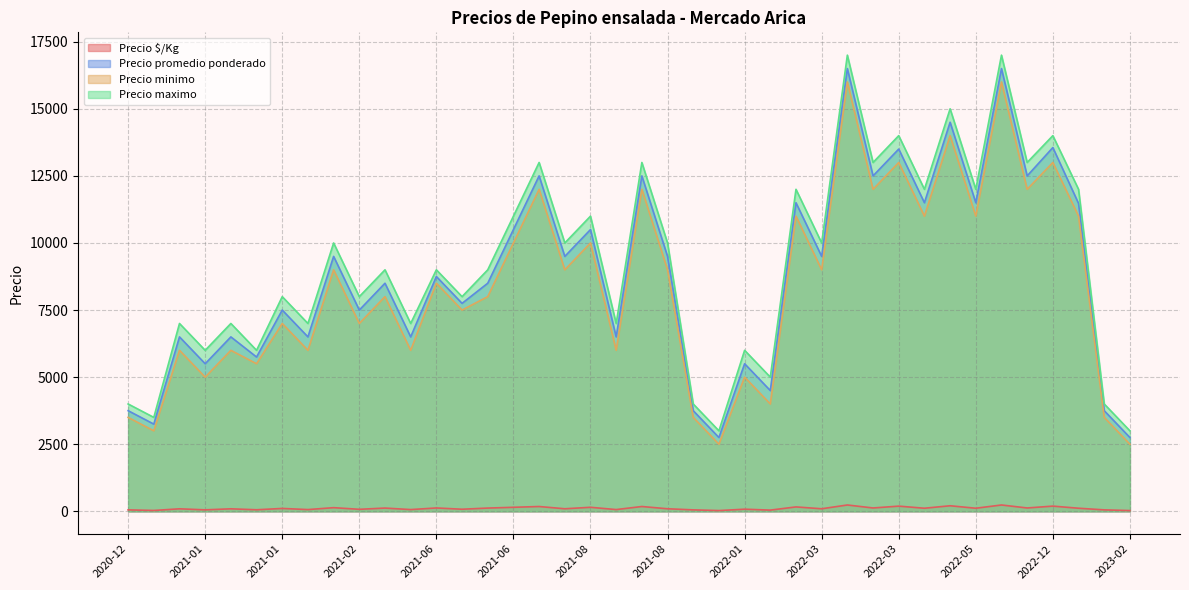

True or false: Precio $/Kg has more than 2 interior local peaks.

True